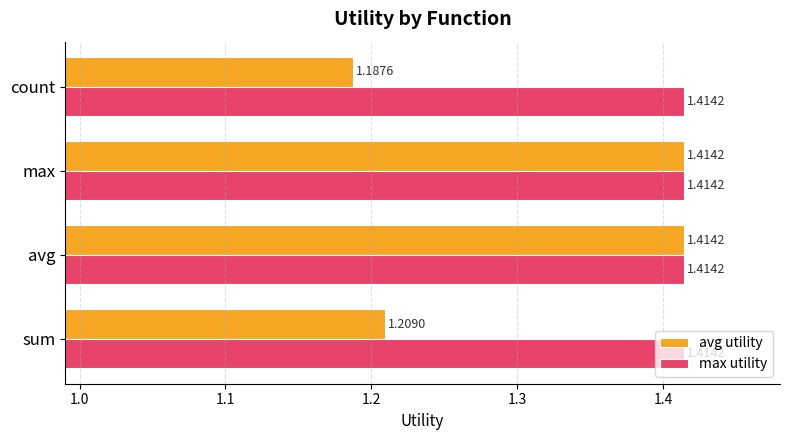

Is the value of max utility at avg greater than the value of avg utility at sum?

Yes